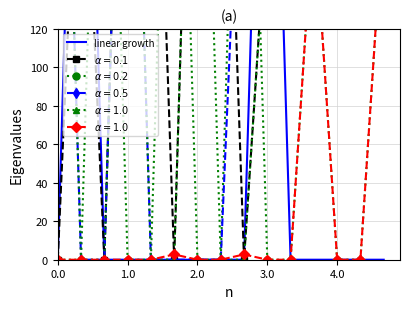

What is the average value?

53.3